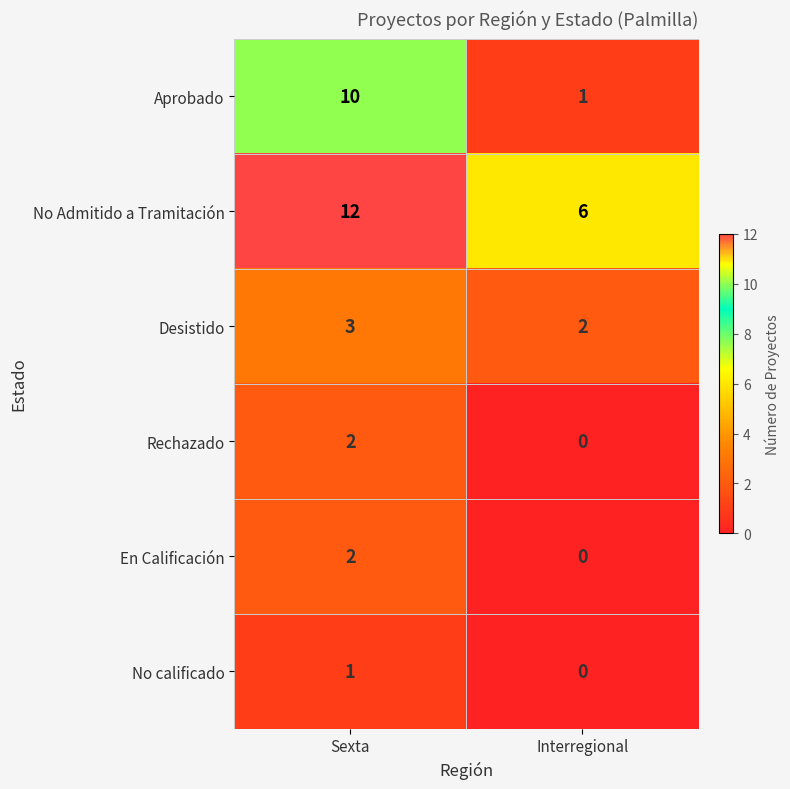

What value does the No Admitido a Tramitación series have at Interregional?

6